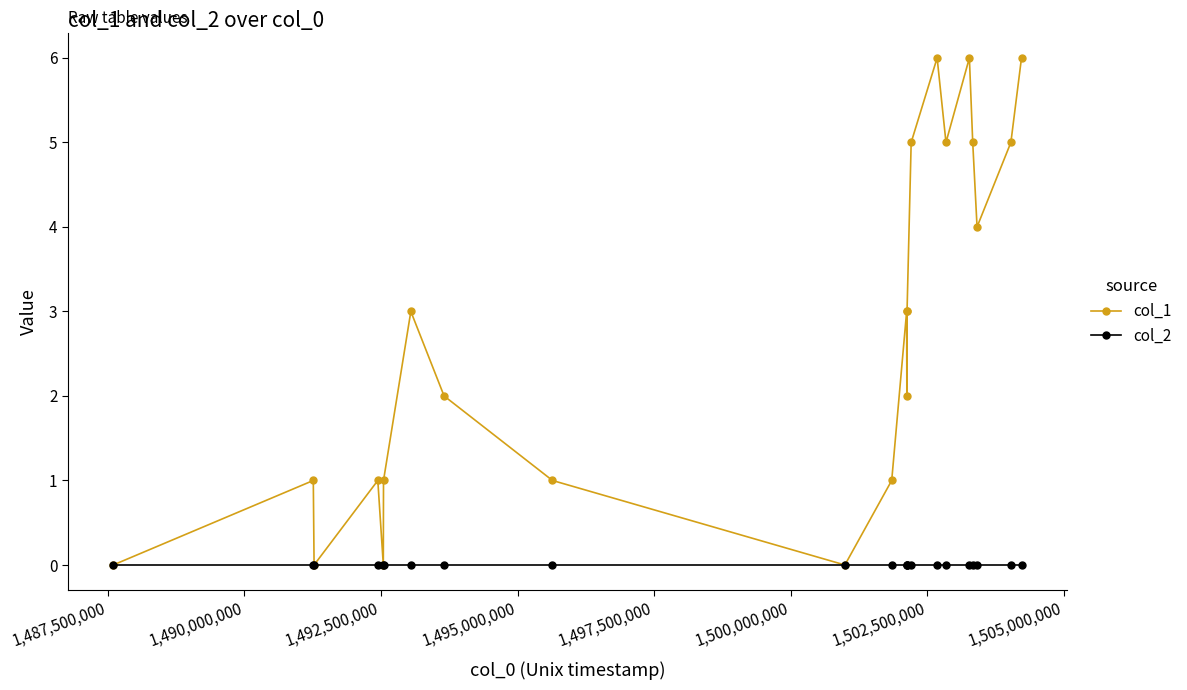

List the series in order of their overall mean, highest first.

col_1, col_2